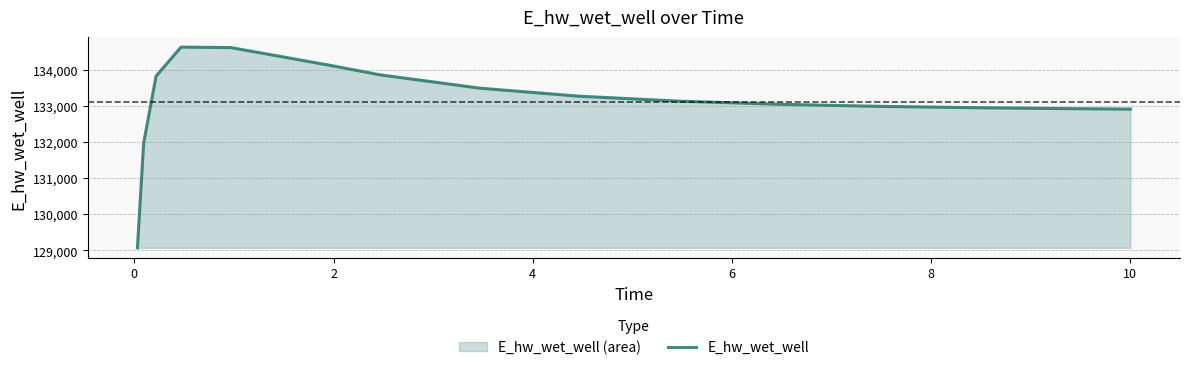

What is the greatest value displayed?

134628.2